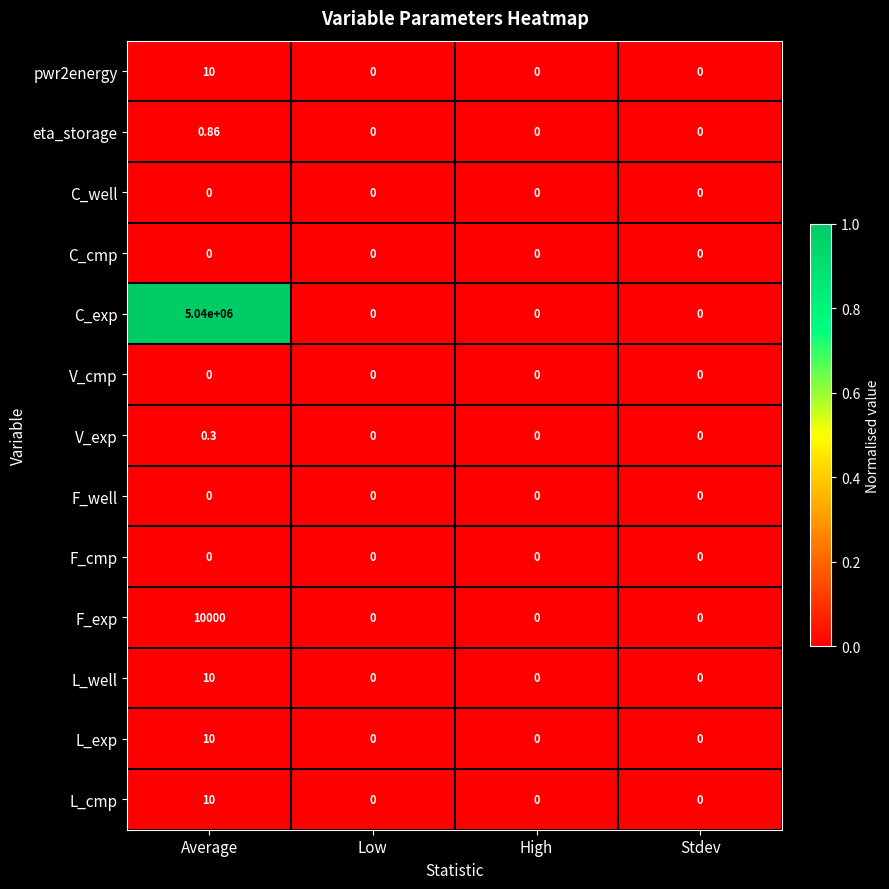

Count the number of categories in the chart.

4